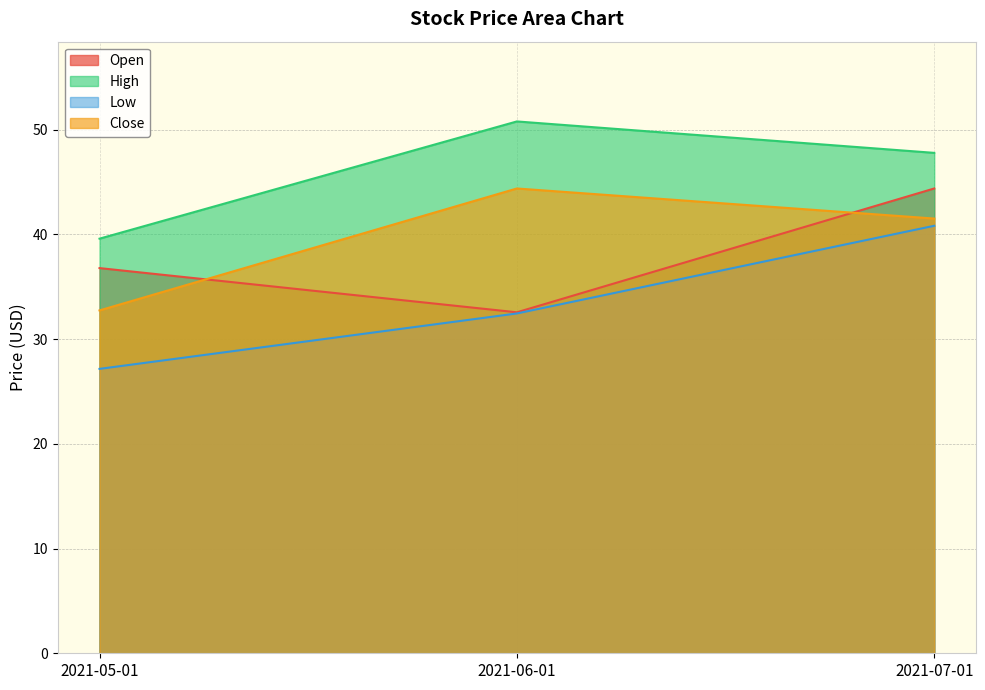

At 2021-07-01, list the series in order from largest to smallest.

High, Open, Close, Low